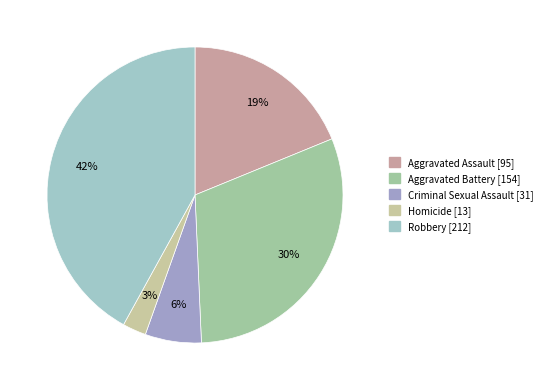

How many segments does this pie chart have?

5